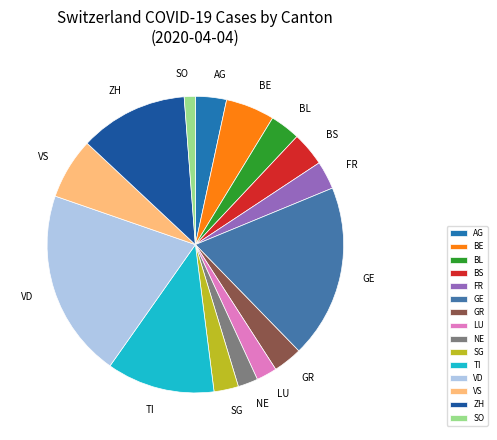

What is the smallest slice in the pie chart?

SO